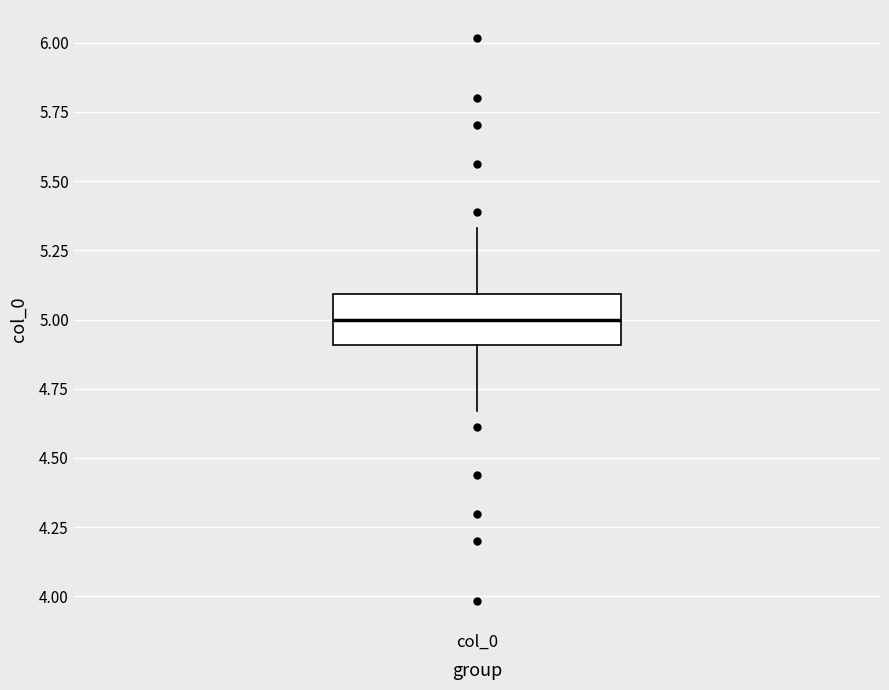

Where does the lower whisker of the box for col_0 end on the y-axis? The values are not printed on the chart, so give them approximately, as read against the axis.

4.65